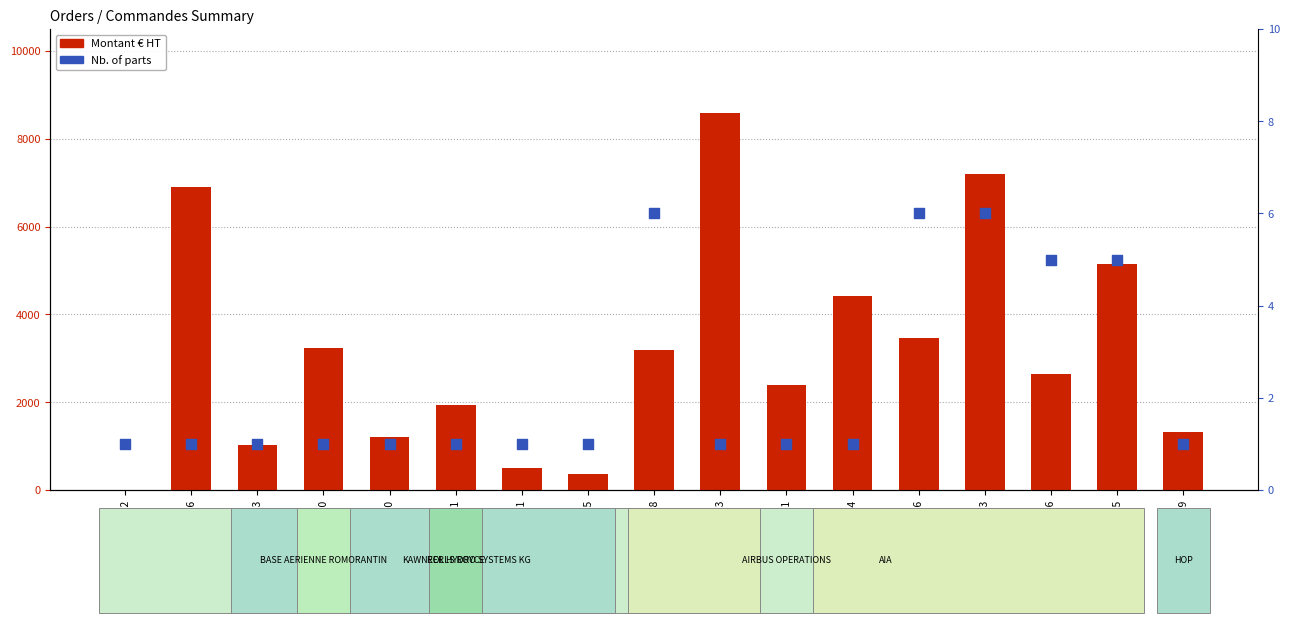

At how many categories does at least one series exceed 8331?

1